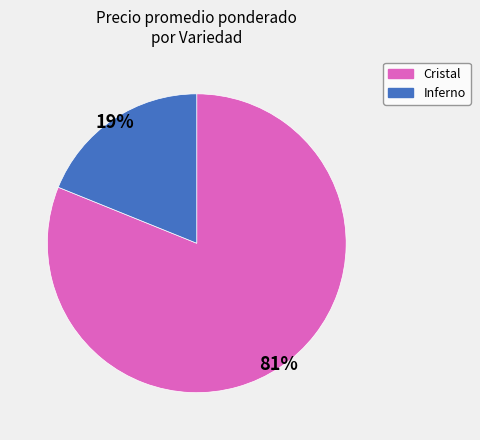

To the nearest percent, what is the average slice percentage?

50%